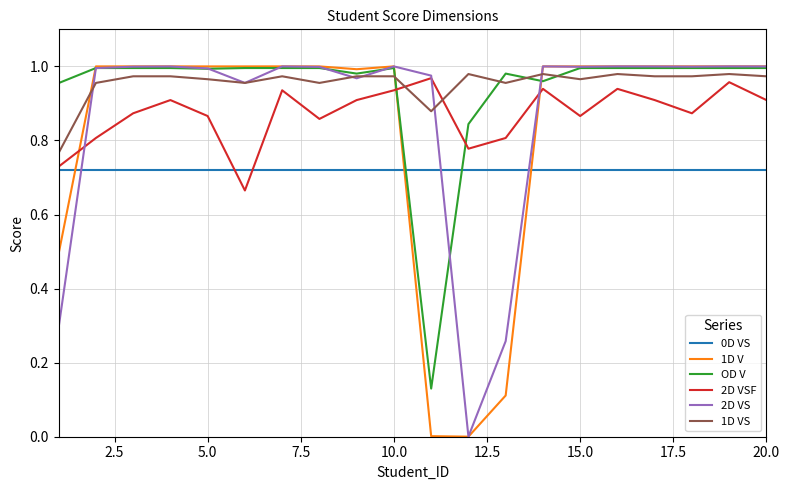

Which series has the widest spread of values?

1D V